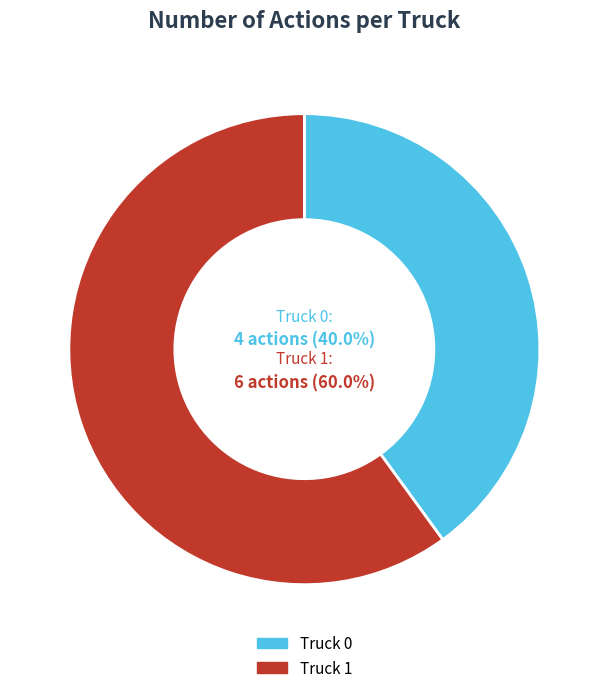

To the nearest percent, what is the combined percentage of Truck 0 and Truck 1?

100%